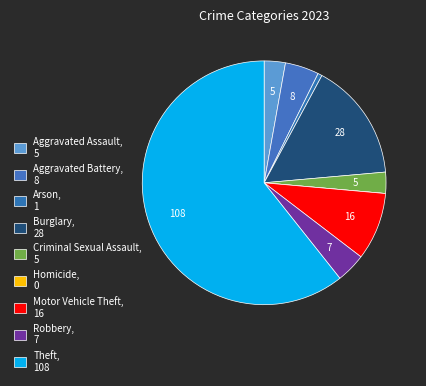

Which slice is the smallest?

Homicide